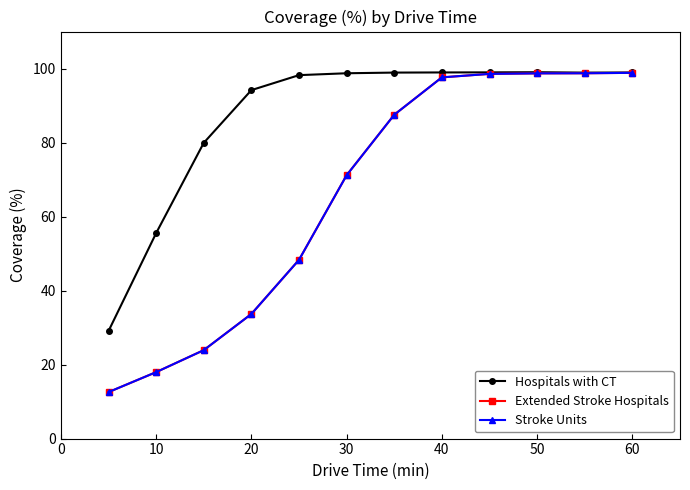

Does the chart have visible grid lines?

No